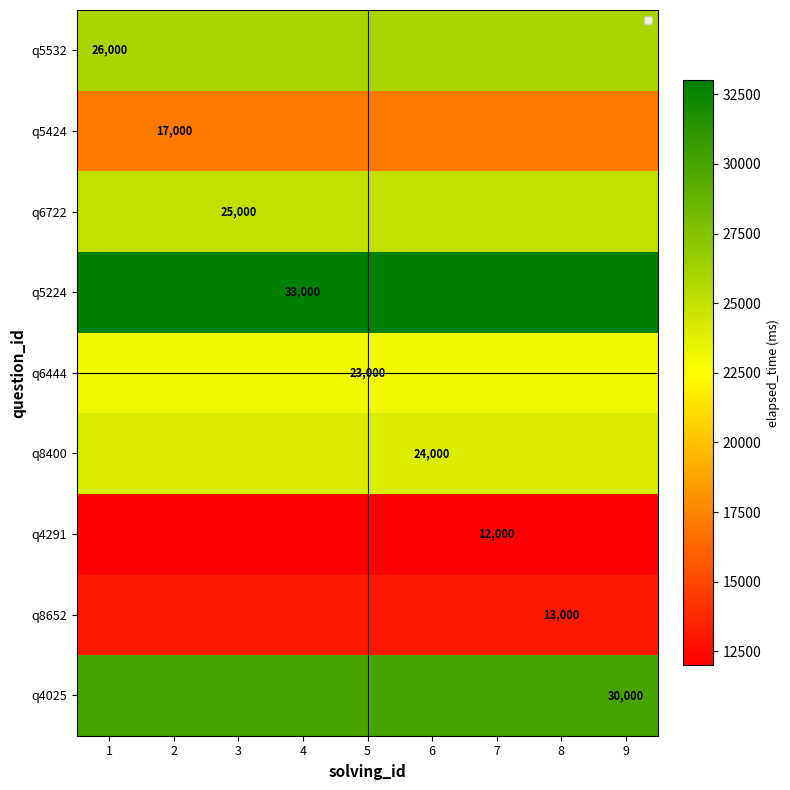

Rank the series at 2 from highest to lowest value.

q5224, q4025, q5532, q6722, q8400, q6444, q5424, q8652, q4291